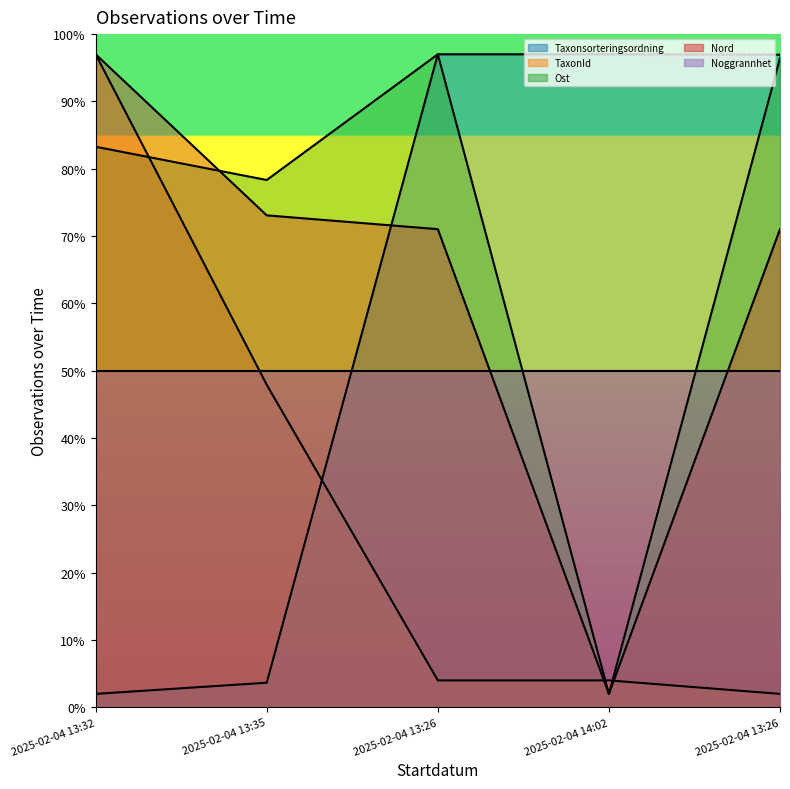

What is the lowest value of the Nord series?

2.0